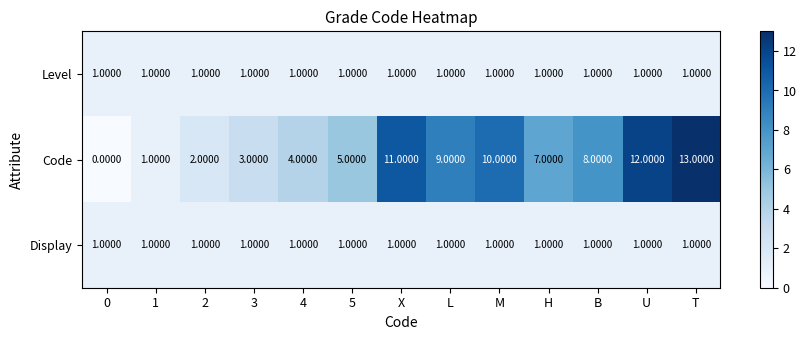

At which category is the sum across all series the highest?

T